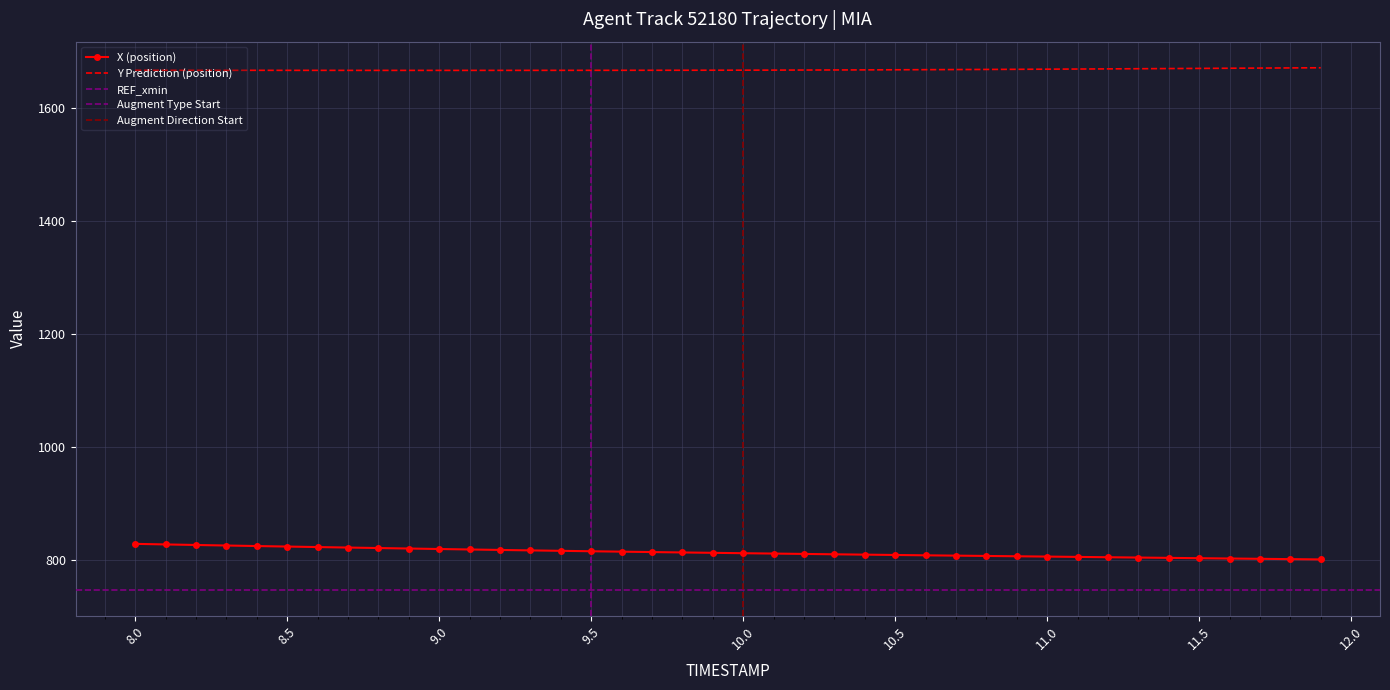

True or false: X (position) and Y Prediction (position) cross at least once.

False